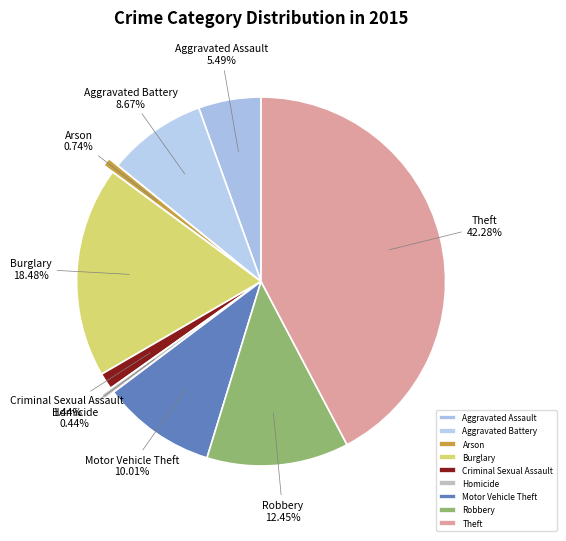

How many segments does this pie chart have?

9